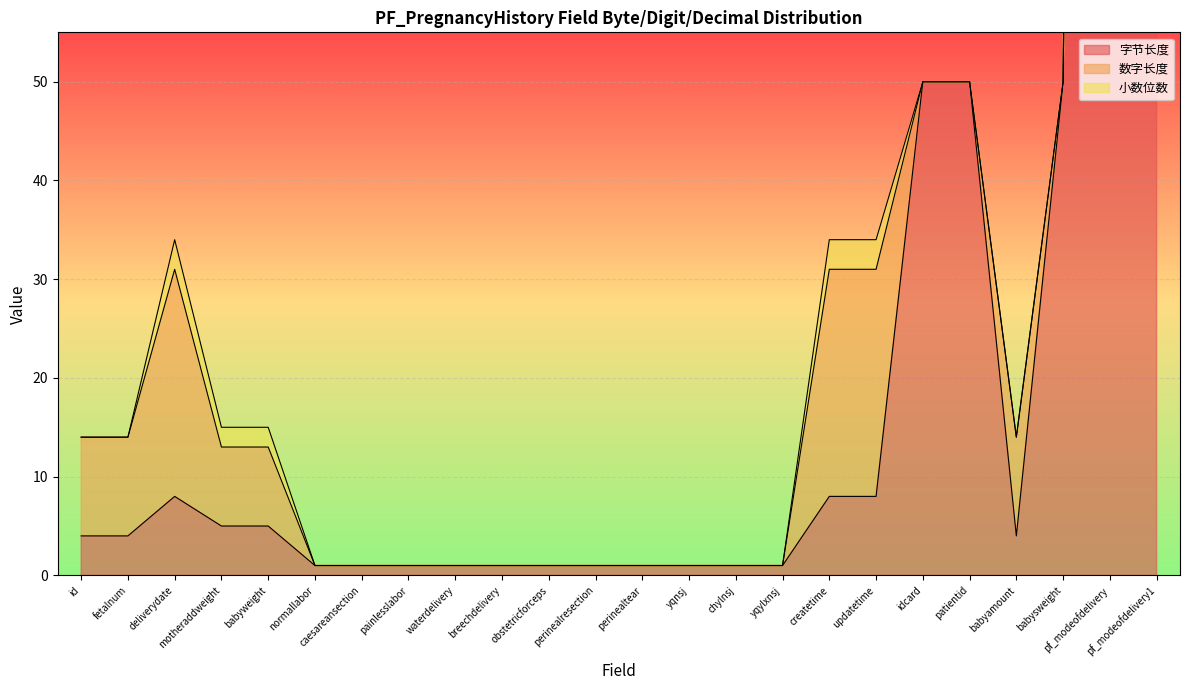

What is the approximate value of 字节长度 at caesareansection?

1